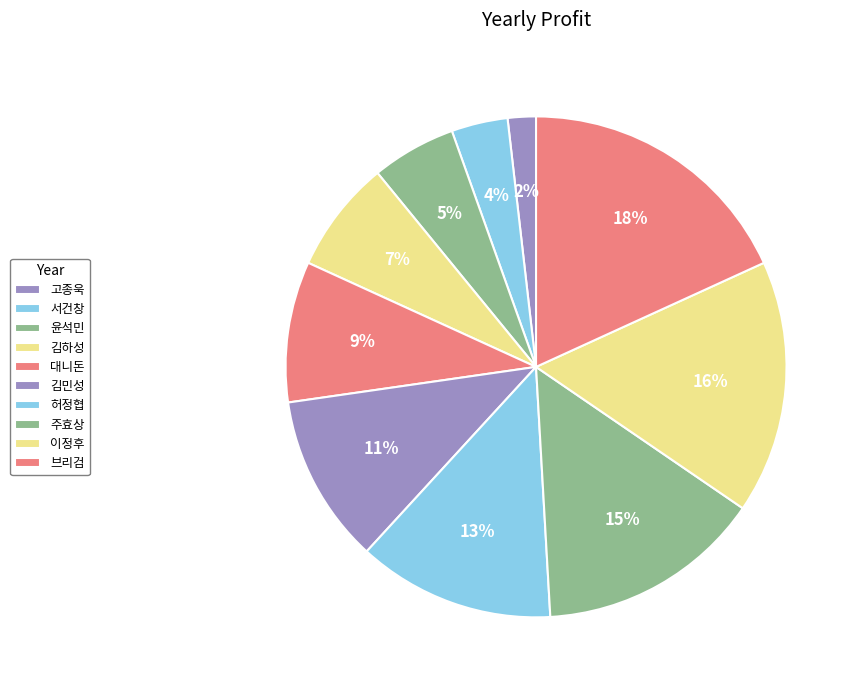

Count the number of slices in the pie.

10